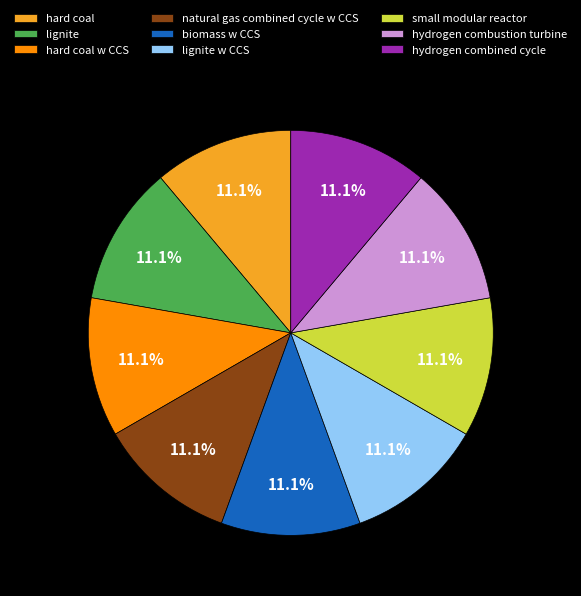

What percentage do lignite w CCS and biomass w CCS together represent?

22.2%